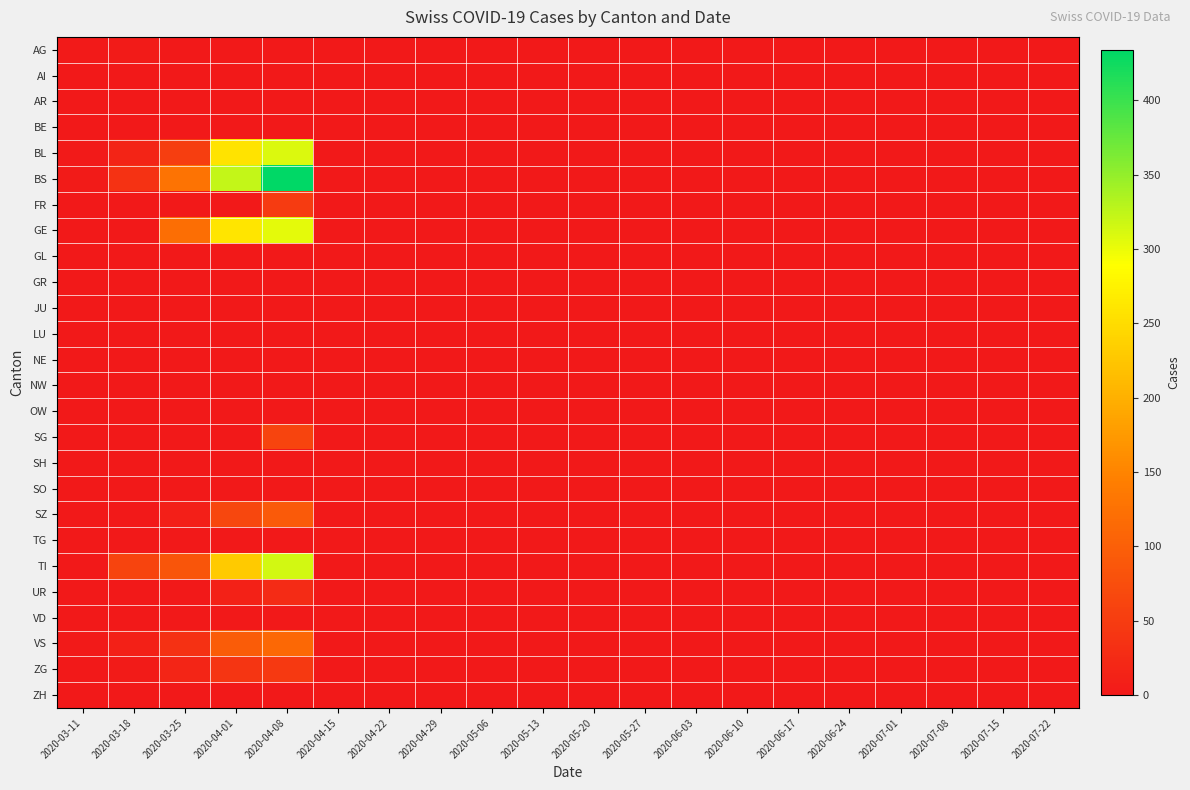

Count the number of categories in the chart.

20